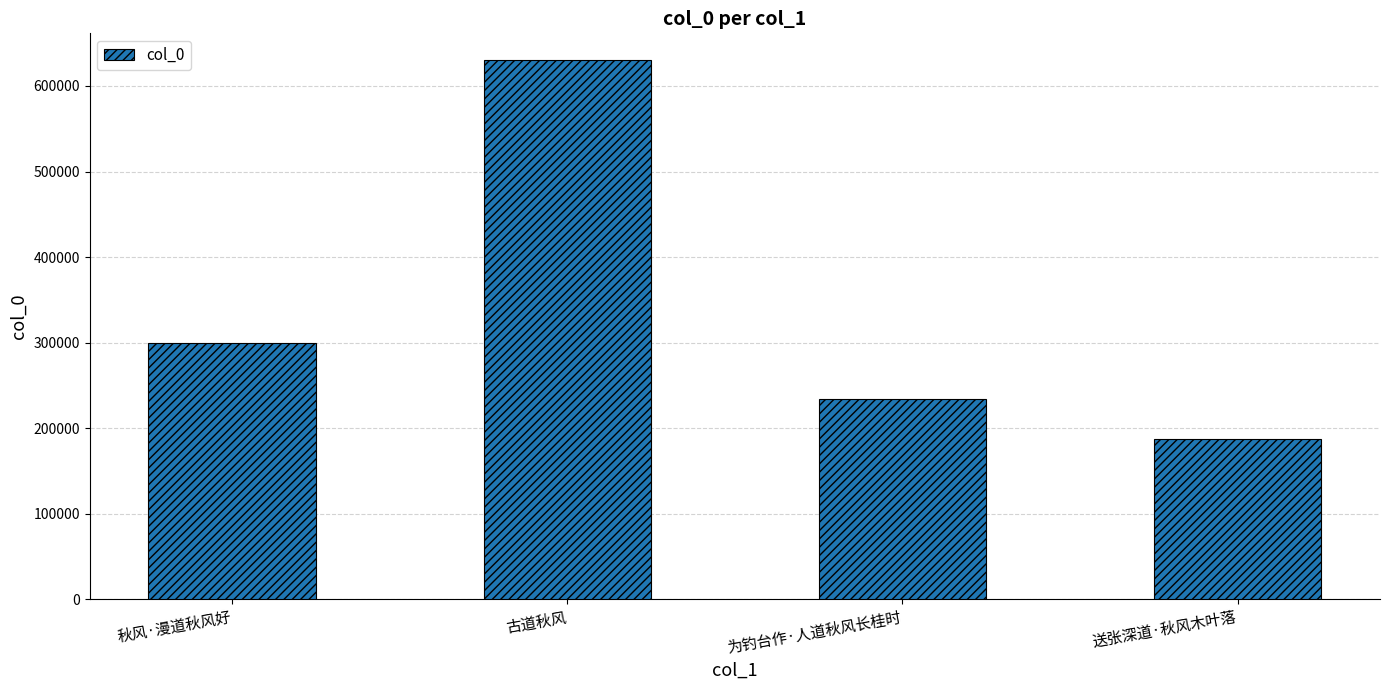

Count the values in the range 234217 to 629970.

3